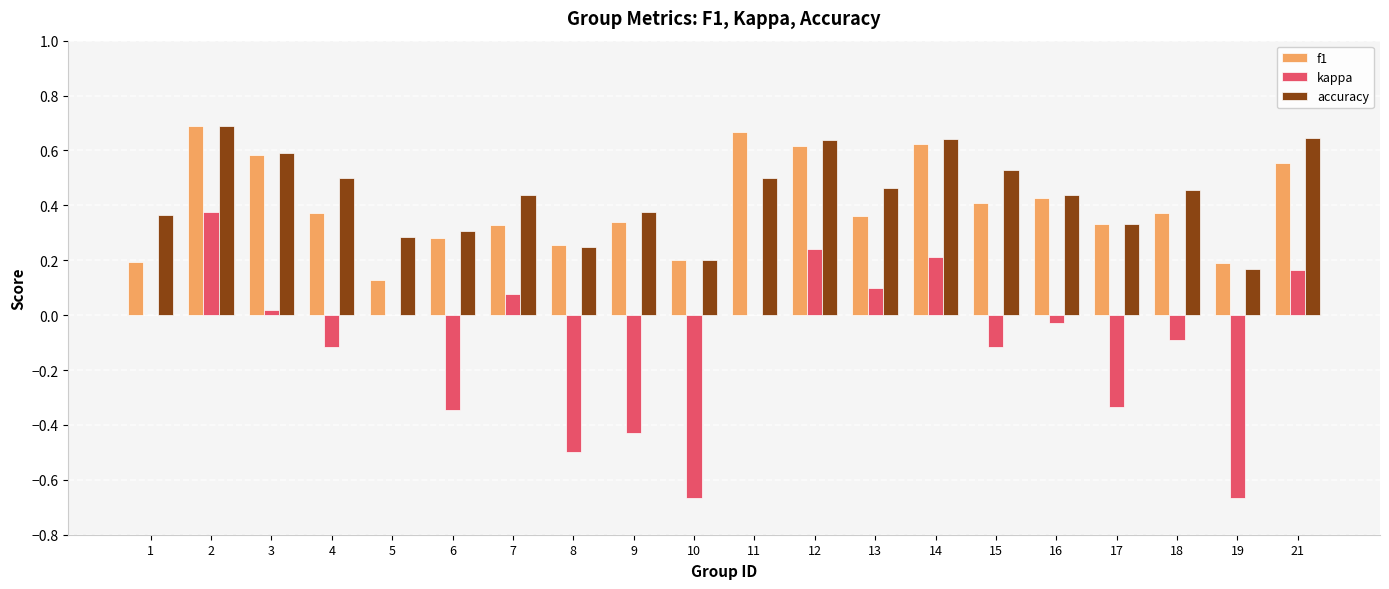

True or false: f1 has a value of 0.1 at 16.

False